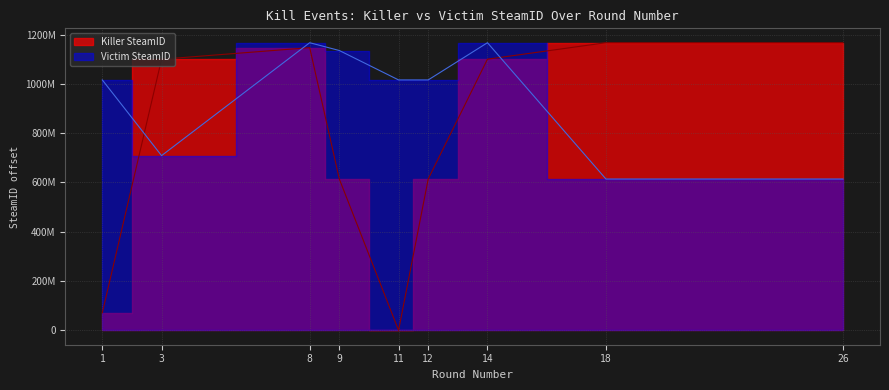

Reading right to left, what are all the values shown in this chart?

Killer SteamID: 1166722630	1166722630	1099901636	613770185	0	613770185	1146650375	1099901636	71320852
Victim SteamID: 613770185	613770185	1166722630	1015759857	1015759857	1135109581	1166722630	708690226	1015759857